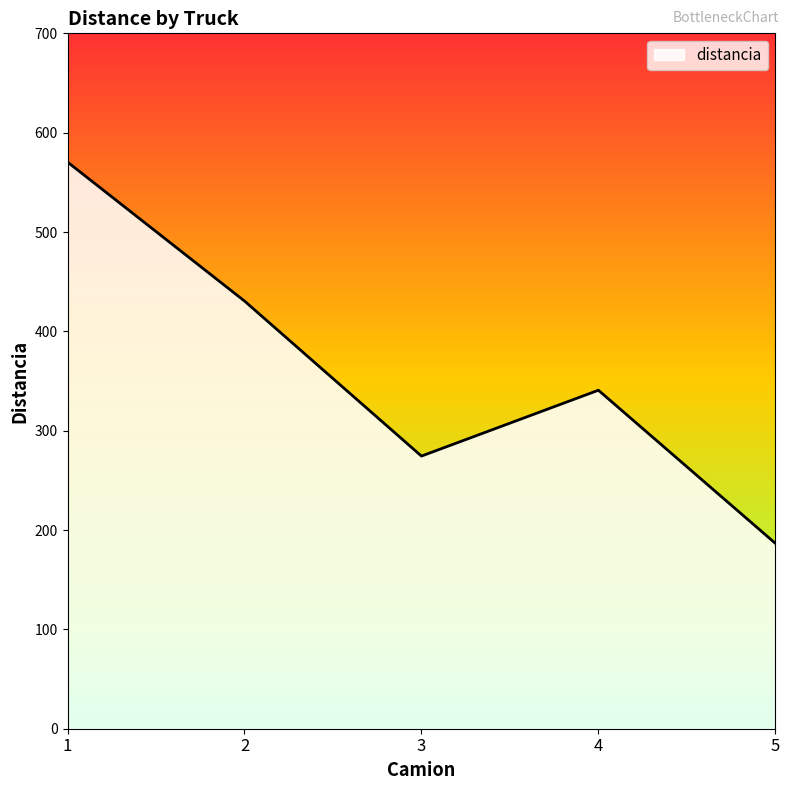

The value at 1 is 1020.1. True or false?

False